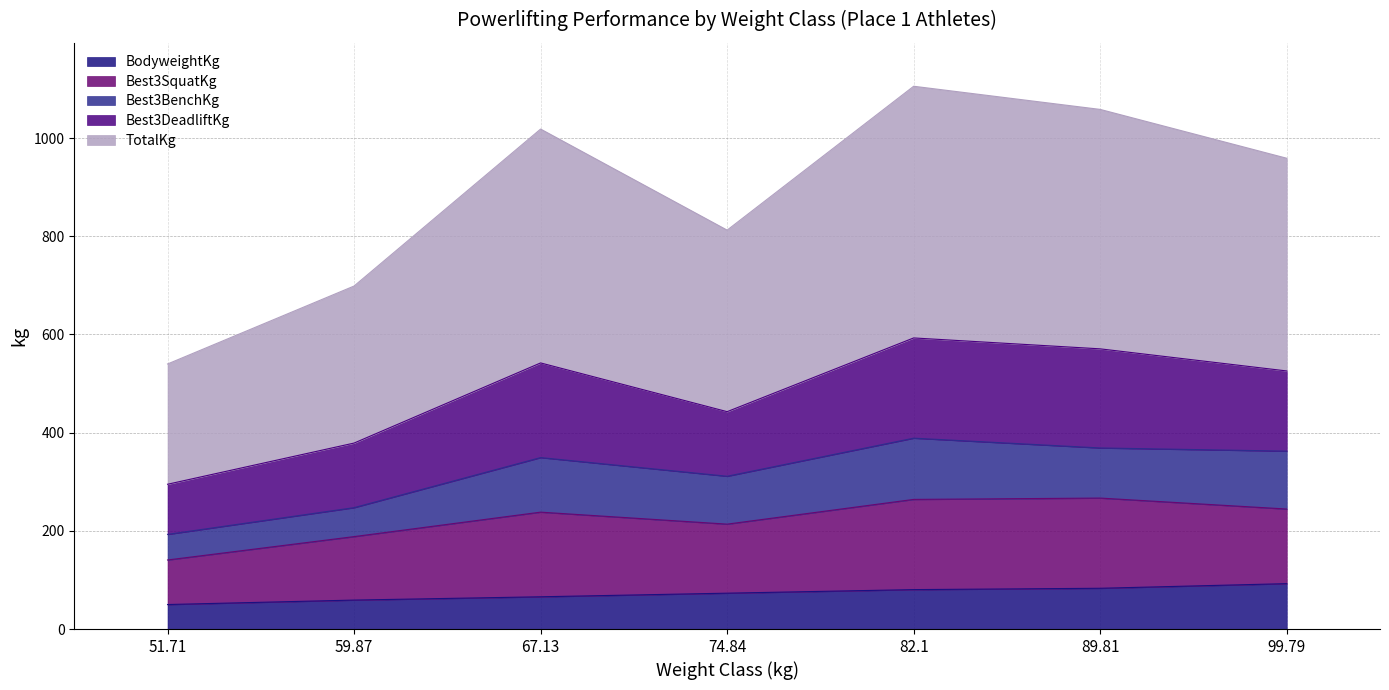

True or false: TotalKg and Best3SquatKg intersect in this chart.

False